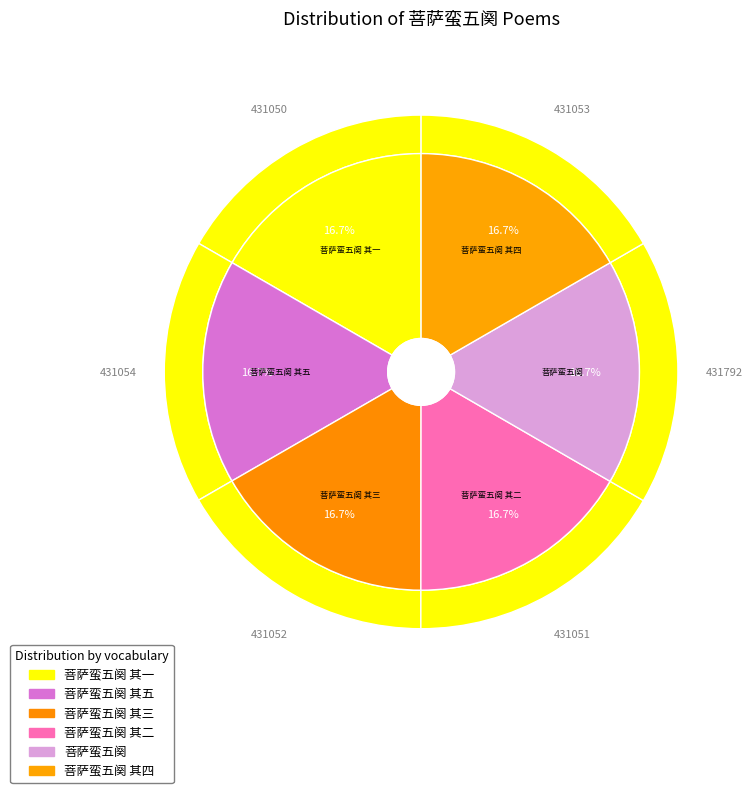

Which category has the biggest portion of the pie?

菩萨蛮五阕